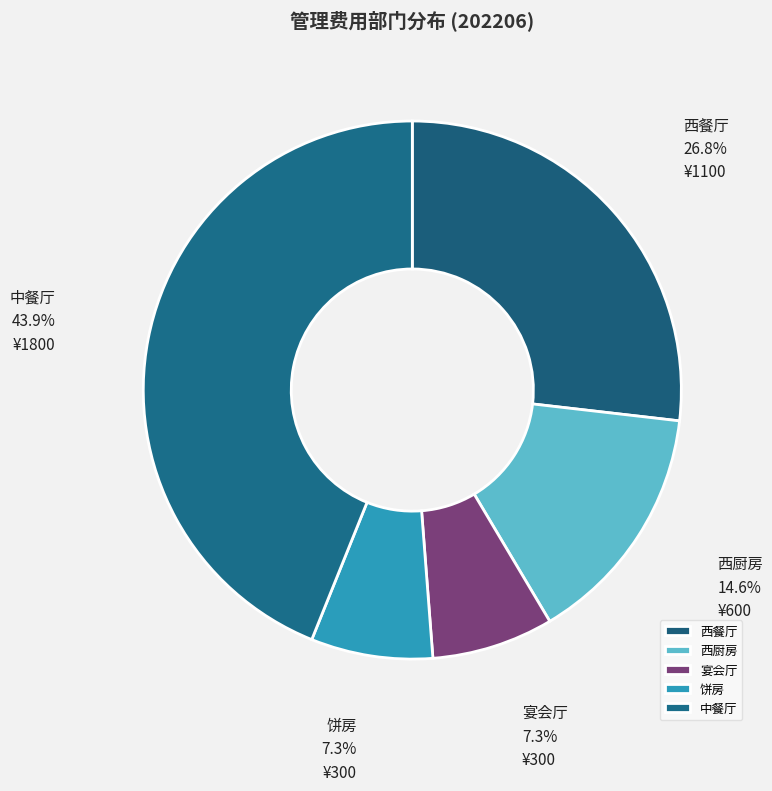

Between 西厨房 and 饼房, which is larger?

西厨房